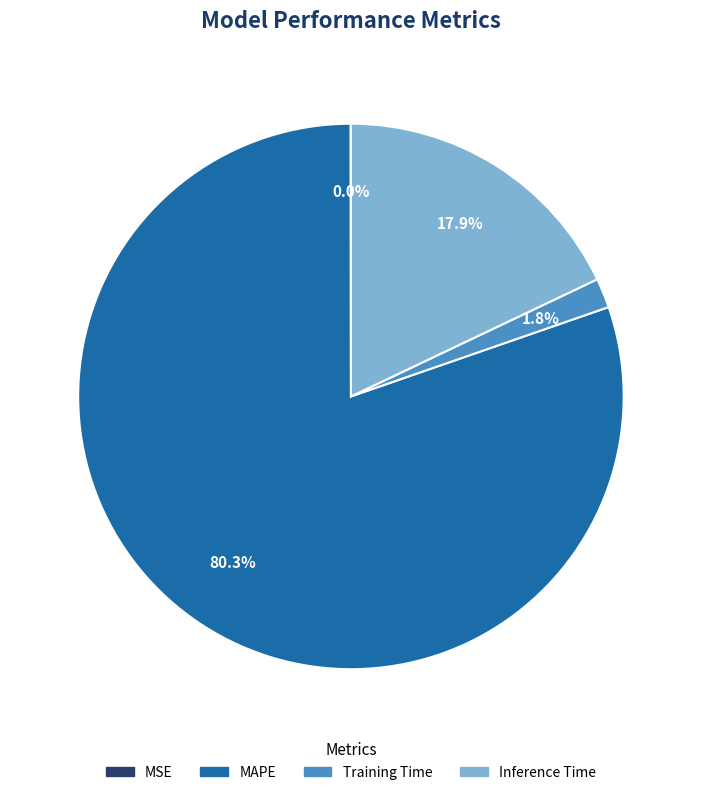

Between Inference Time and Training Time, which is larger?

Inference Time